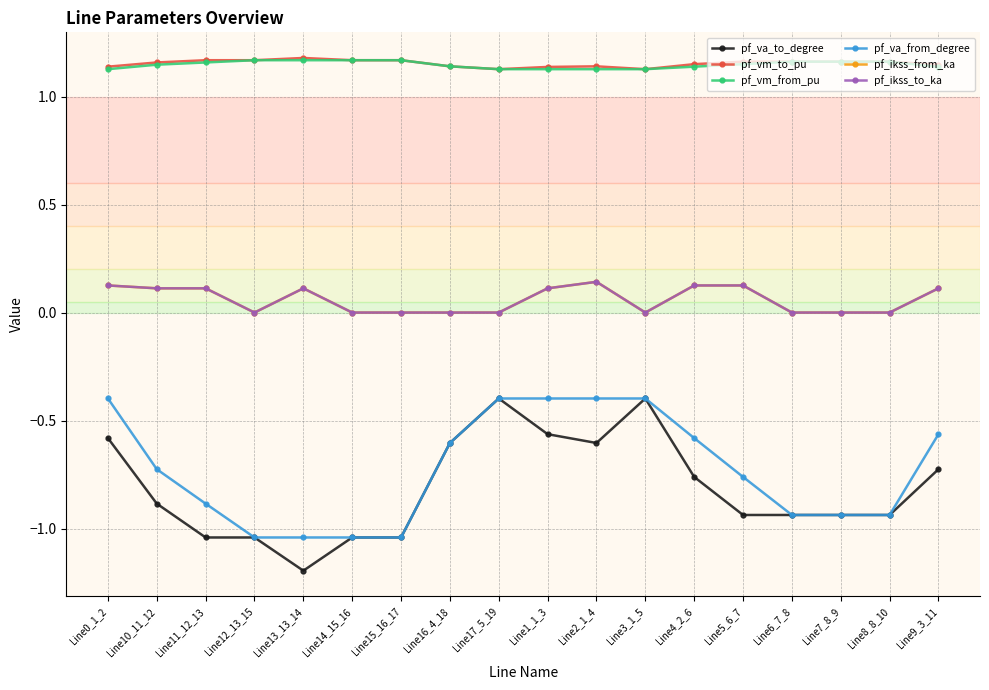

How many lines are shown in the chart?

6